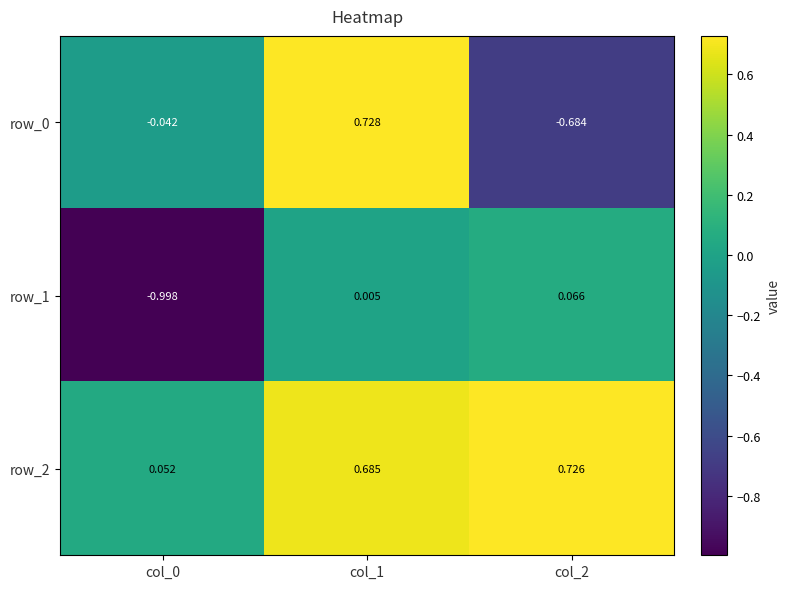

What is the minimum value shown in the chart?

-1.0